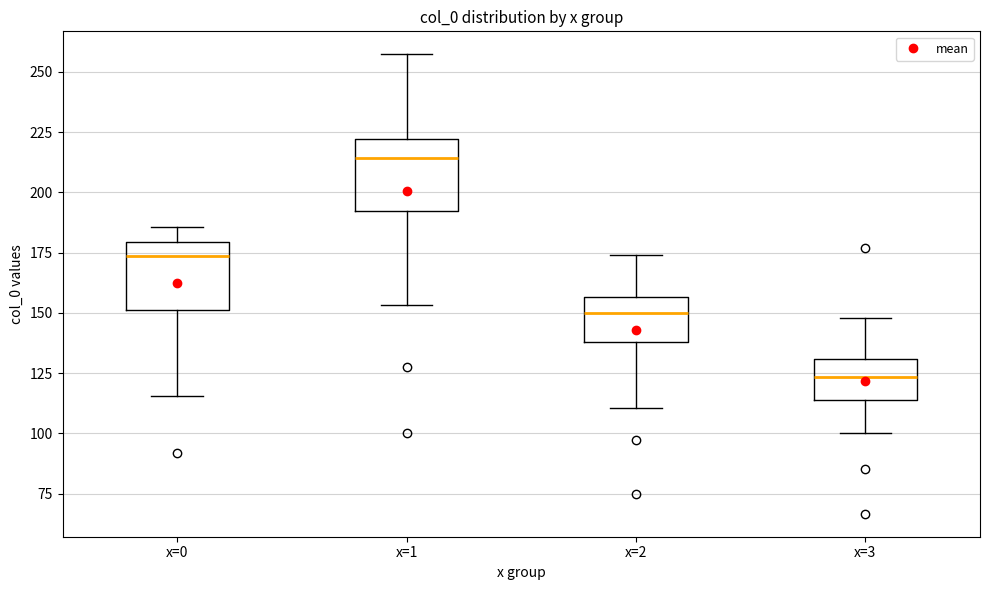

Which box's median line is the lowest?

x=3